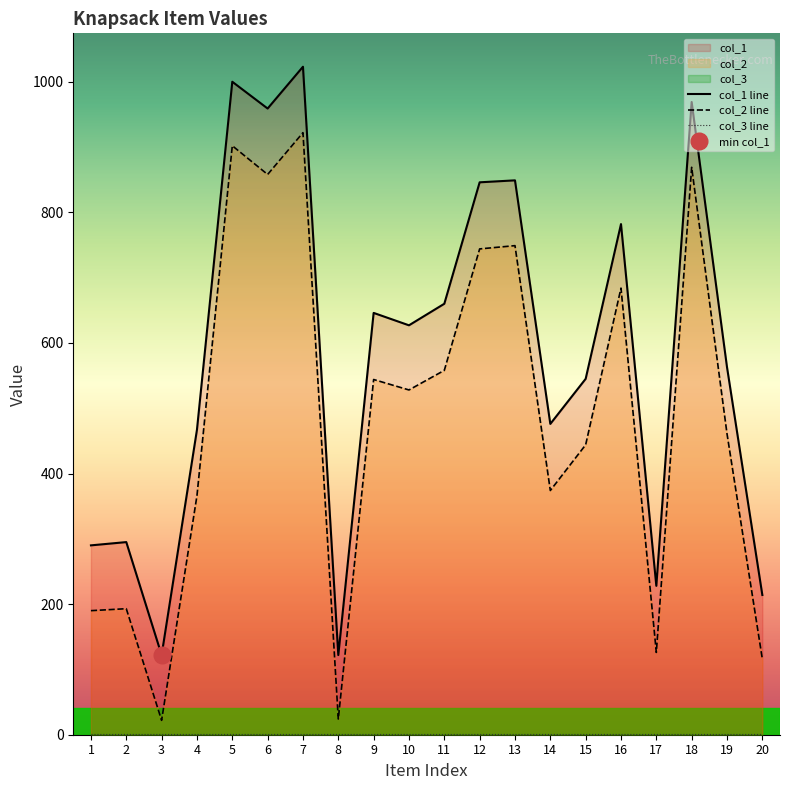

Does the chart display data point markers on the line(s)?

No